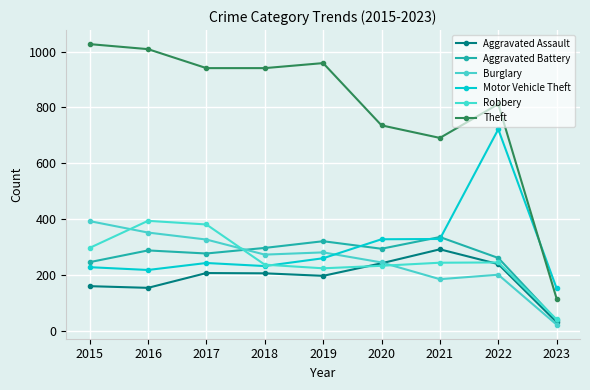

How many intersections are there between Robbery and Aggravated Battery?

2